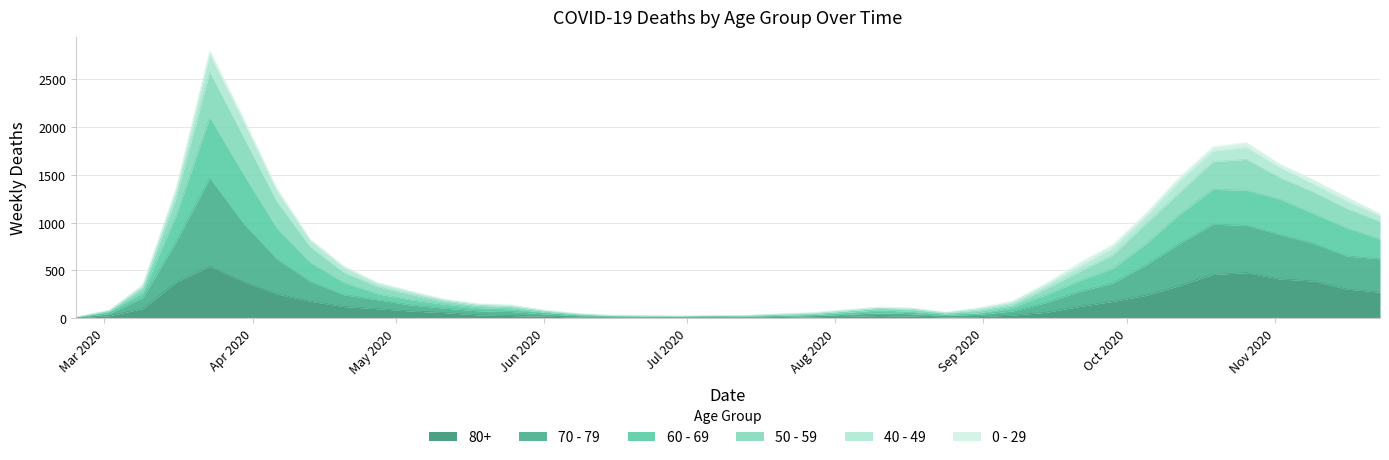

What is the maximum value shown in the chart?

2803